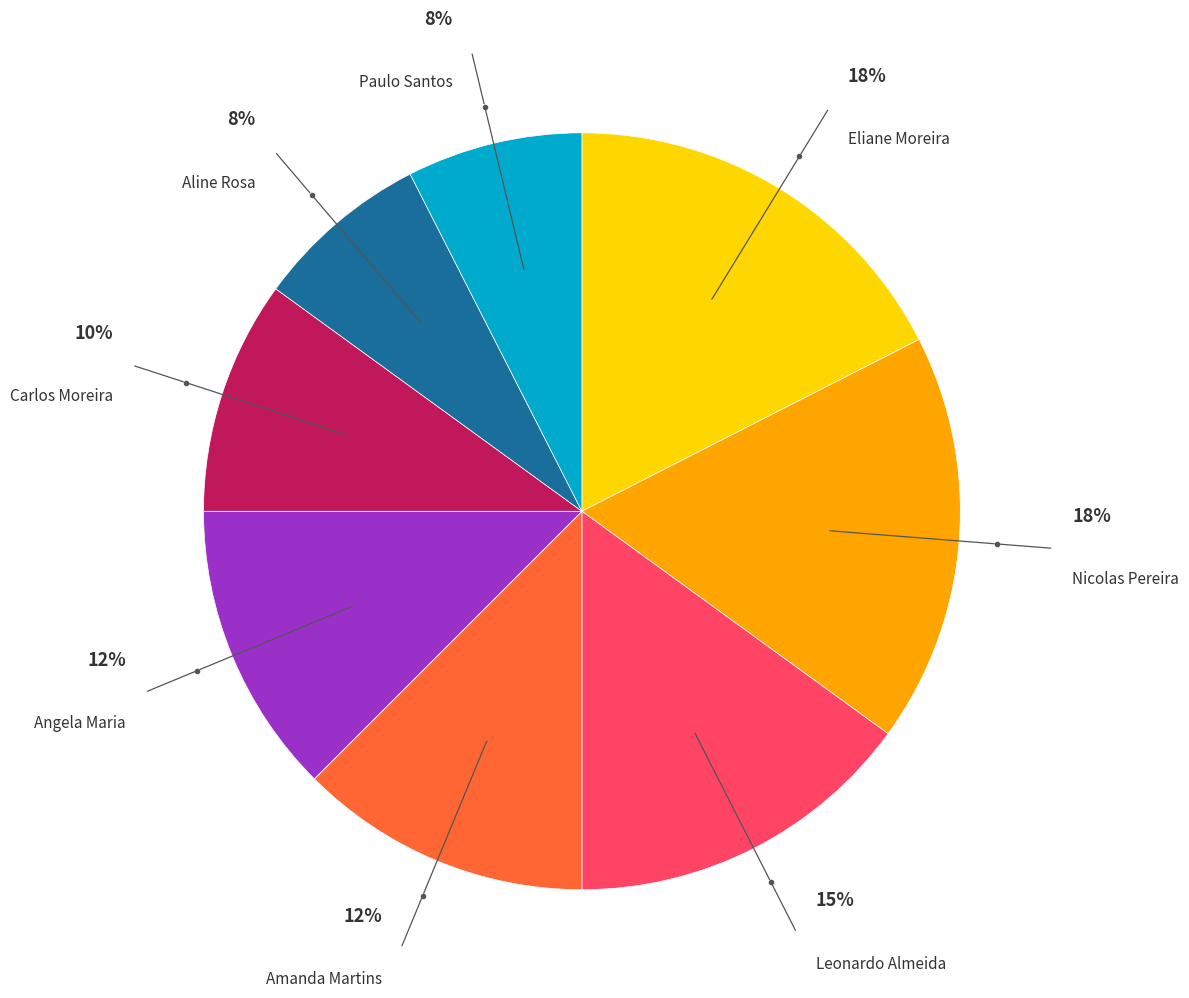

To the nearest percent, what is the difference between the largest and smallest slice percentages?

10%